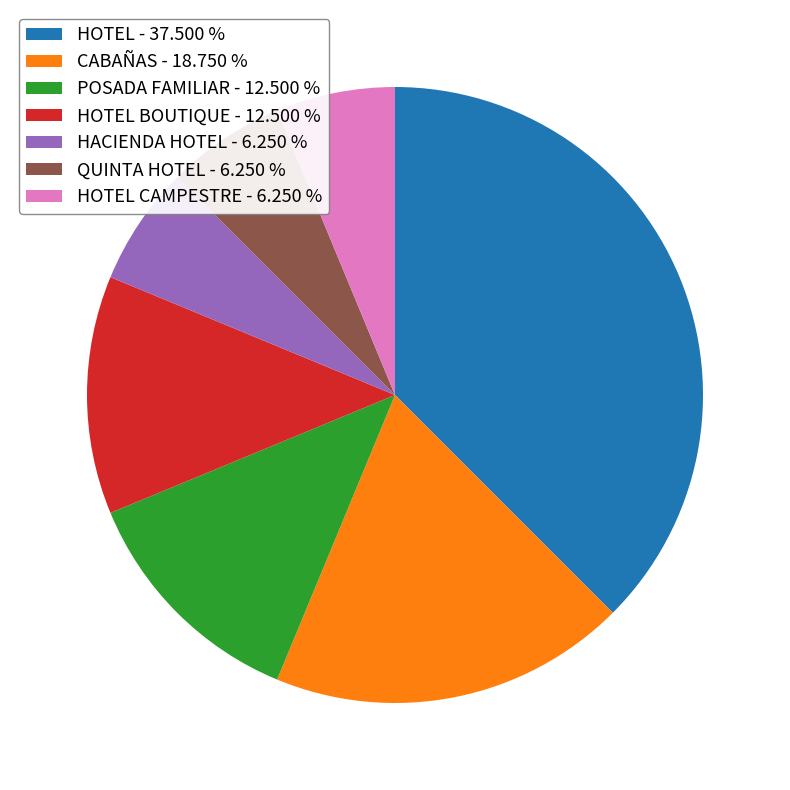

Combined, do HOTEL BOUTIQUE - 12.500 % and HOTEL CAMPESTRE - 6.250 % account for over 50%?

No